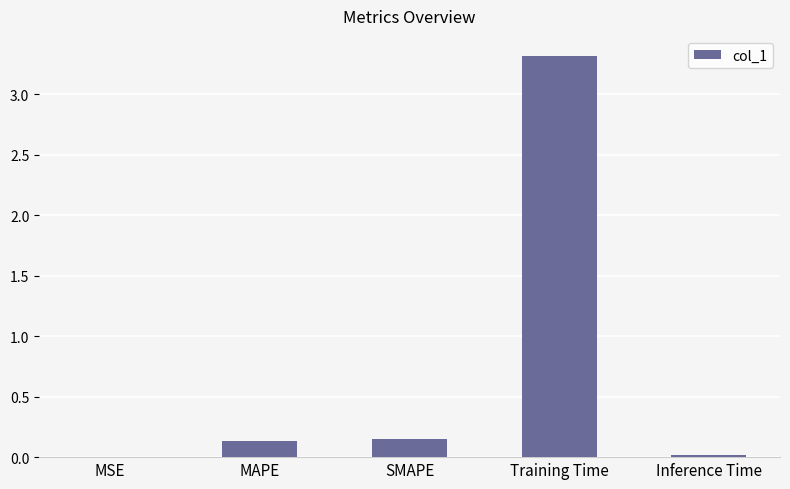

The value at Inference Time is 0.0. True or false?

True